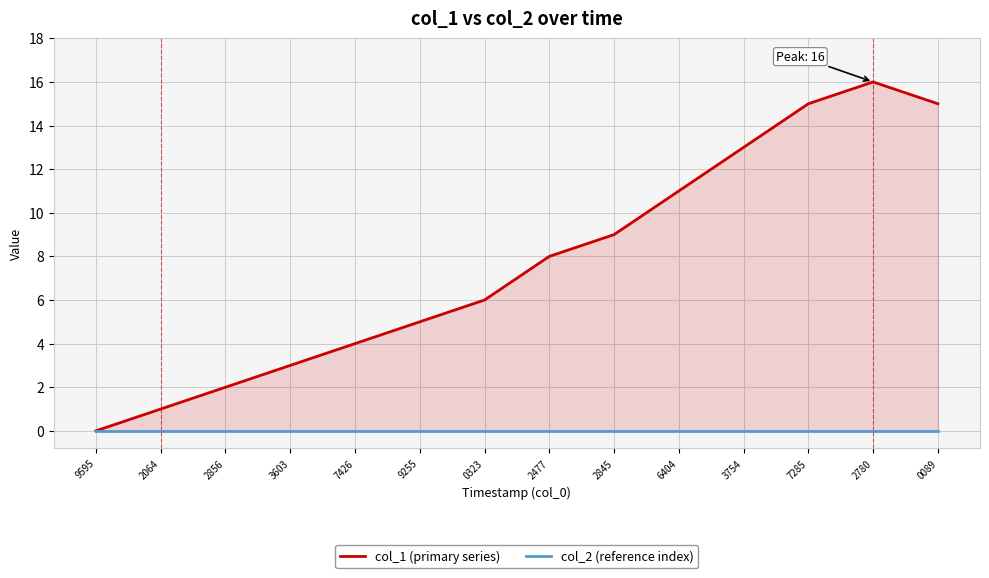

What is the total value across all series at 3603?

3